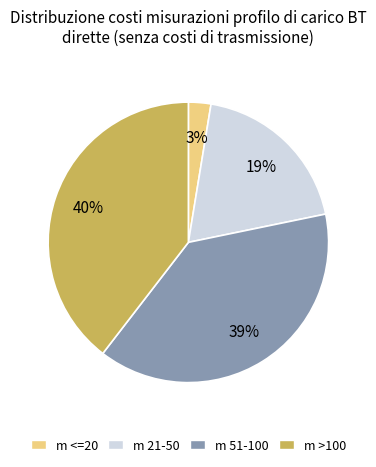

To the nearest percent, what portion does m 21-50 represent?

19%